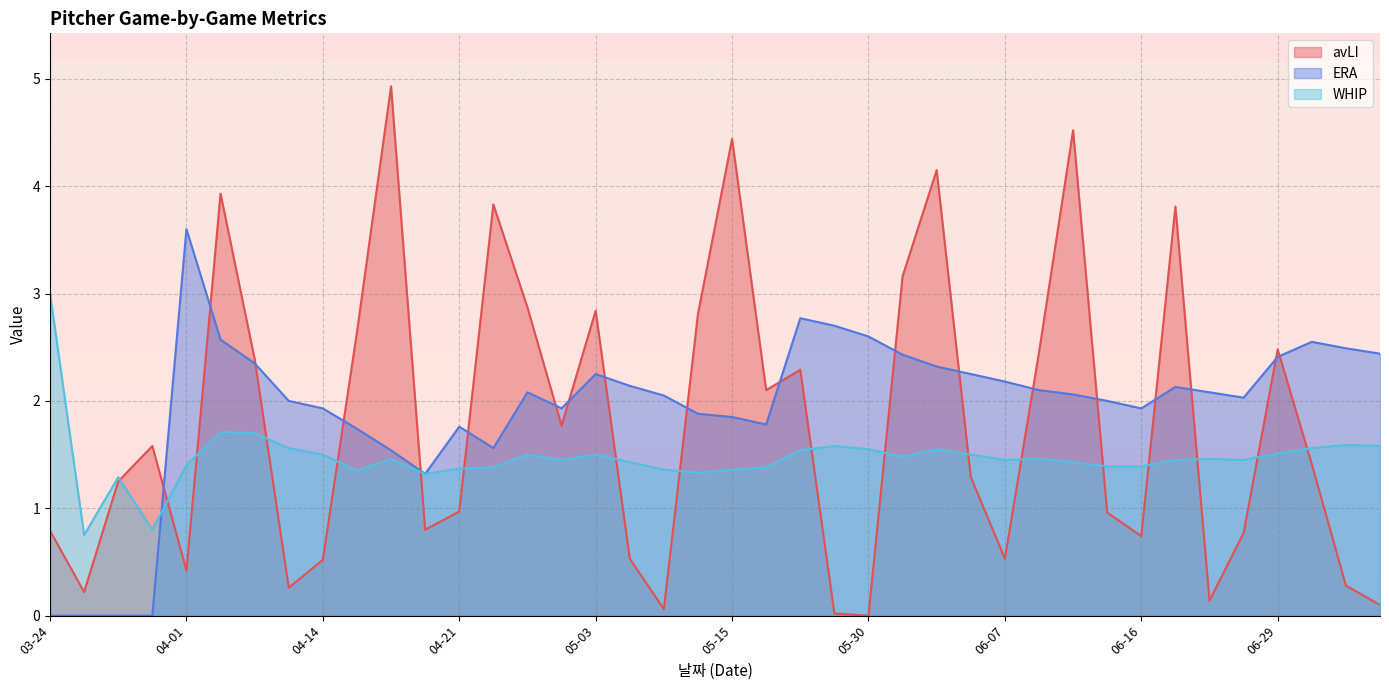

What value does the ERA series have at 05-16?

1.8